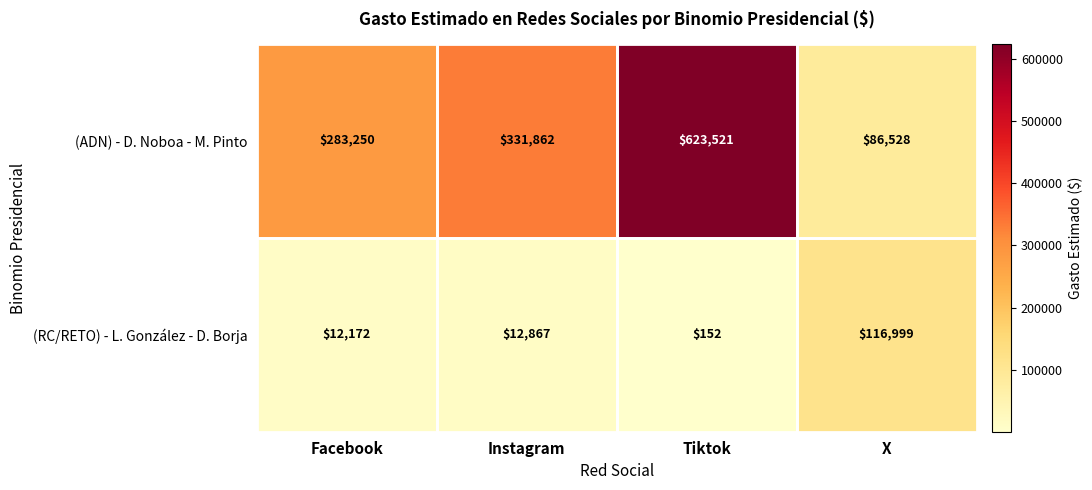

At which category is the sum across all series the highest?

Tiktok